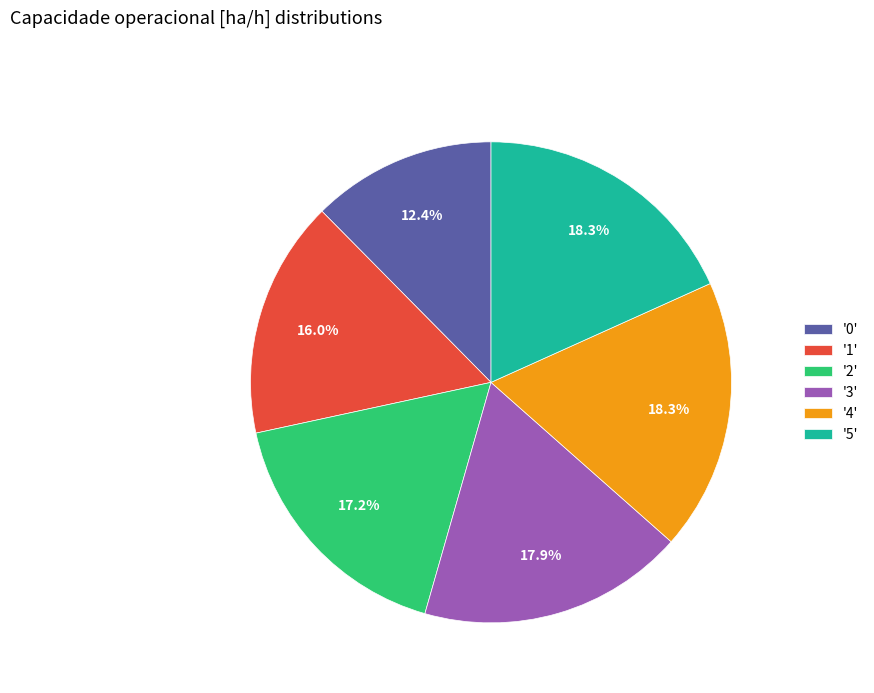

Which has a higher value, '3' or '1'?

'3'